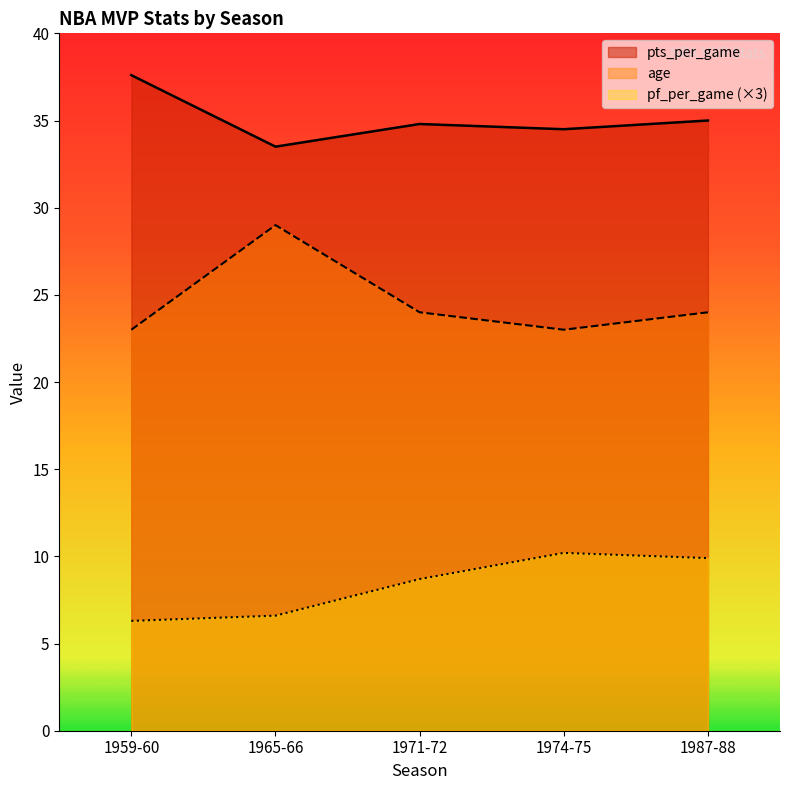

What is the difference between the highest and lowest values at 1974-75?

24.3